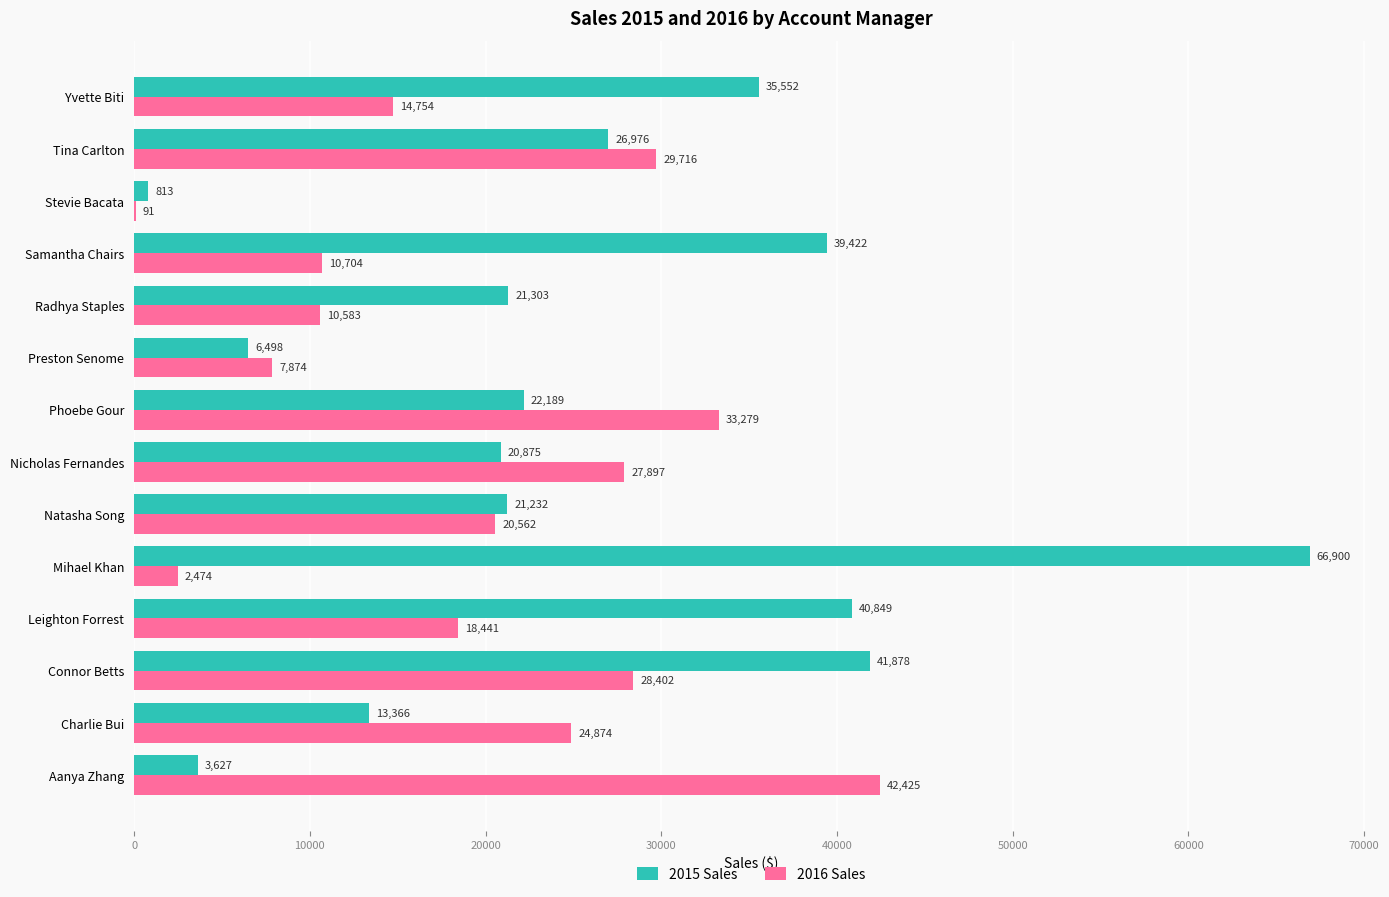

At which label is 2016 Sales closest to 21257?

Natasha Song